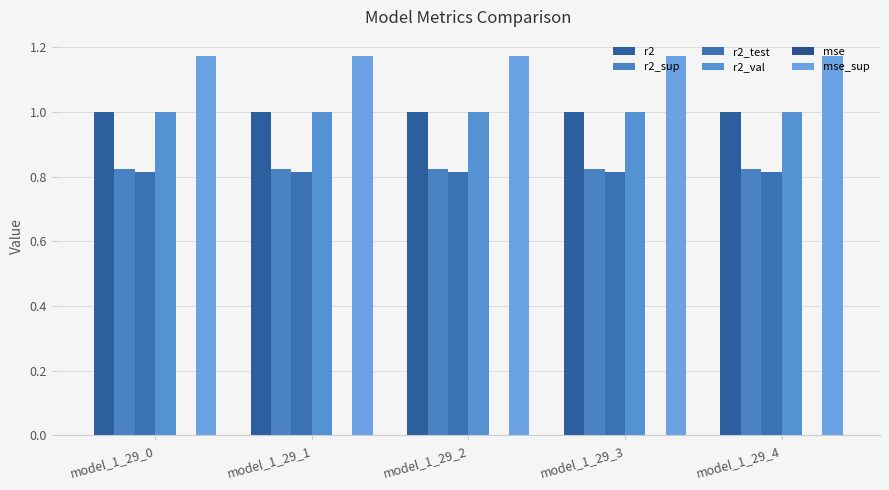

Reading left to right, list all the values displayed in this chart.

r2: model_1_29_0=1.0	model_1_29_1=1.0	model_1_29_2=1.0	model_1_29_3=1.0	model_1_29_4=1.0
r2_sup: model_1_29_0=0.8	model_1_29_1=0.8	model_1_29_2=0.8	model_1_29_3=0.8	model_1_29_4=0.8
r2_test: model_1_29_0=0.8	model_1_29_1=0.8	model_1_29_2=0.8	model_1_29_3=0.8	model_1_29_4=0.8
r2_val: model_1_29_0=1.0	model_1_29_1=1.0	model_1_29_2=1.0	model_1_29_3=1.0	model_1_29_4=1.0
mse: model_1_29_0=0.0	model_1_29_1=0.0	model_1_29_2=0.0	model_1_29_3=0.0	model_1_29_4=0.0
mse_sup: model_1_29_0=1.2	model_1_29_1=1.2	model_1_29_2=1.2	model_1_29_3=1.2	model_1_29_4=1.2